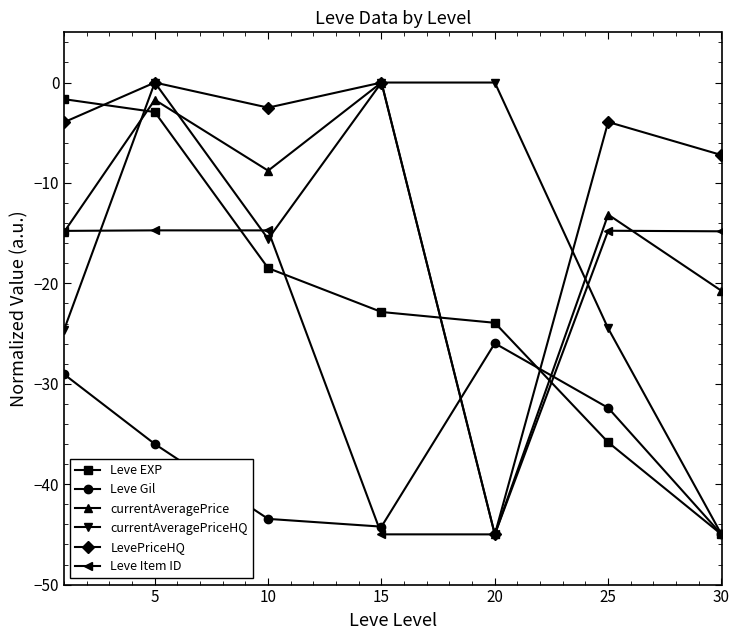

How many intersections are there between currentAveragePrice and Leve Gil?

2